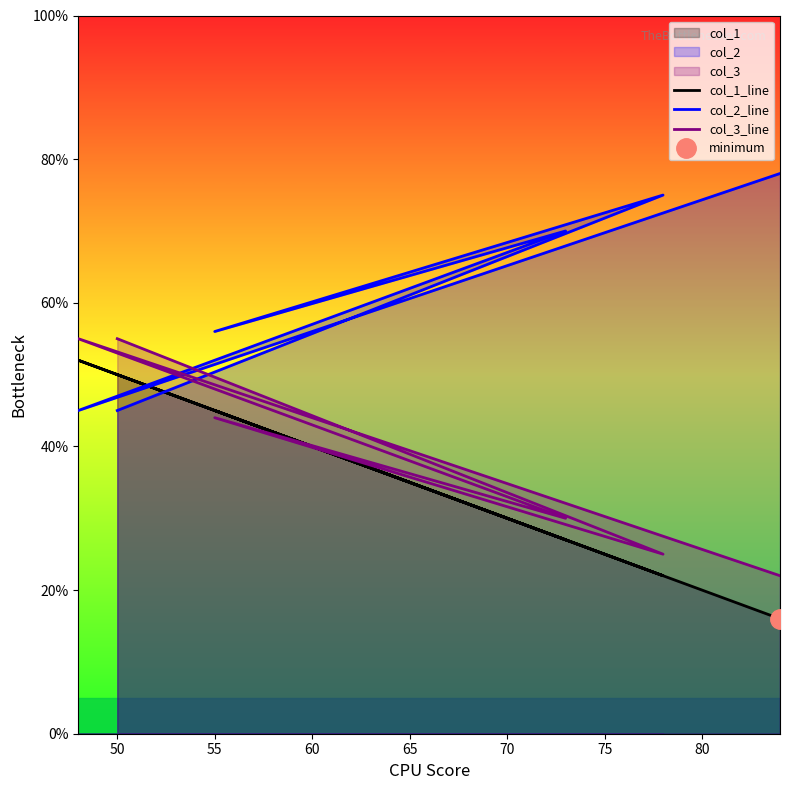

How many data points in col_3_line are less than 44?

3